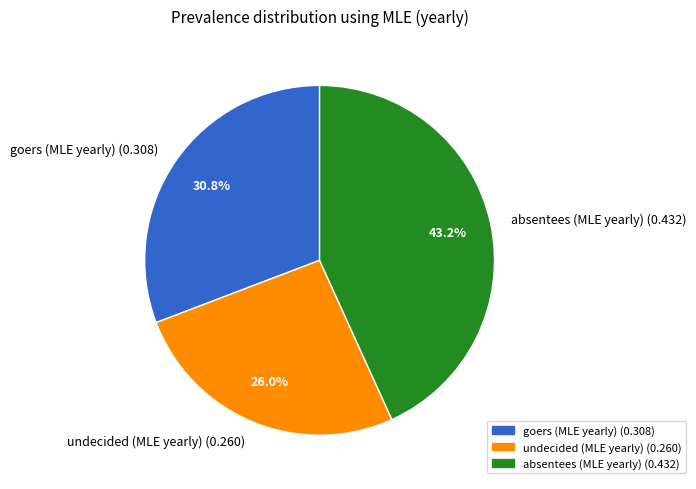

True or false: undecided (MLE yearly) accounts for 40% of the total.

False